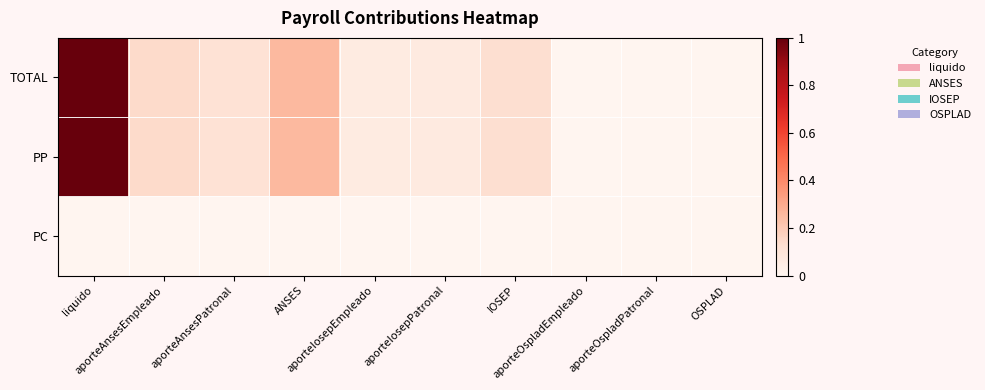

Which series has the widest spread of values?

TOTAL